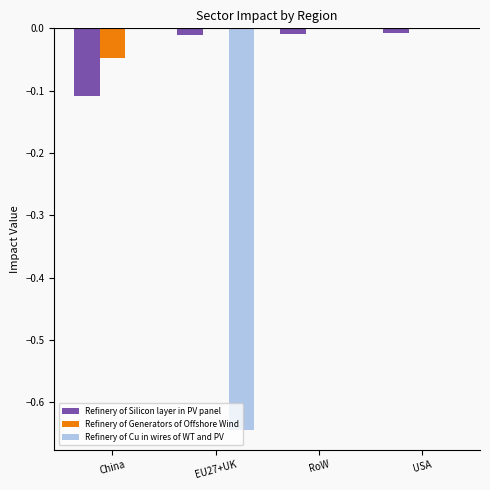

True or false: Refinery of Cu in wires of WT and PV has a value of 0.0 at USA.

True